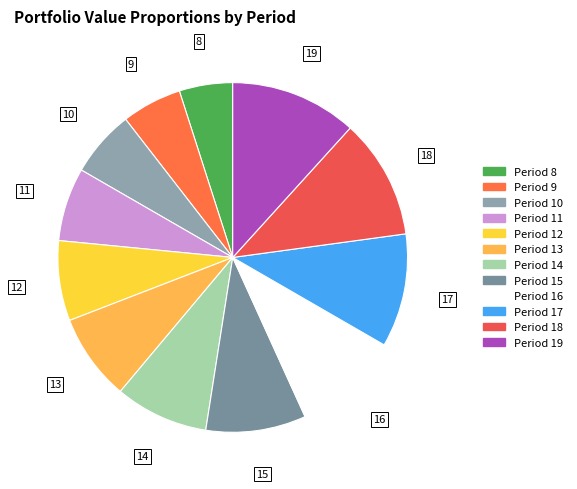

Count the number of slices in the pie.

12